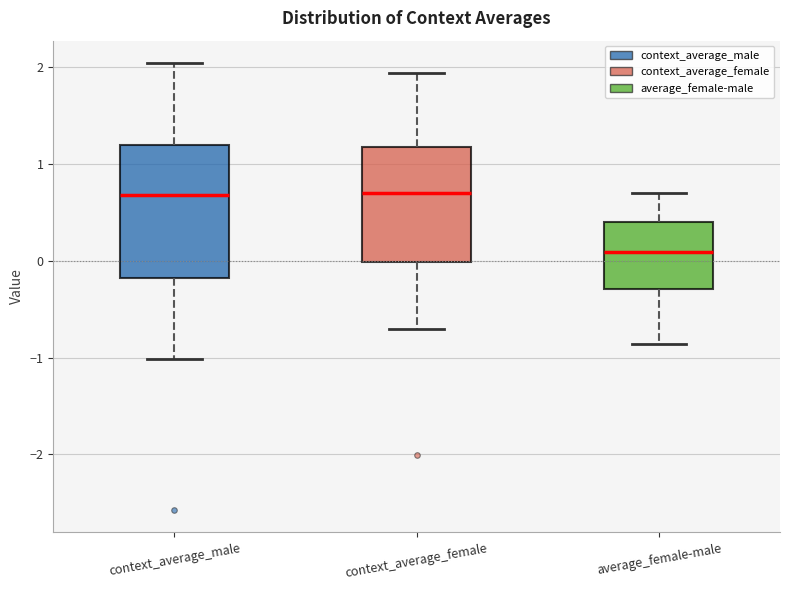

Reading left to right, read every box against the y-axis: the position of its median line, the range the box covers, and the ends of its whiskers. The values are not printed on the chart, so give them approximately, as read against the axis.

context_average_male: median 0.7, box -0.2 to 1.2, whiskers -1.0 to 2.0
context_average_female: median 0.7, box 0.0 to 1.2, whiskers -0.7 to 1.9
average_female-male: median 0.1, box -0.3 to 0.4, whiskers -0.9 to 0.7